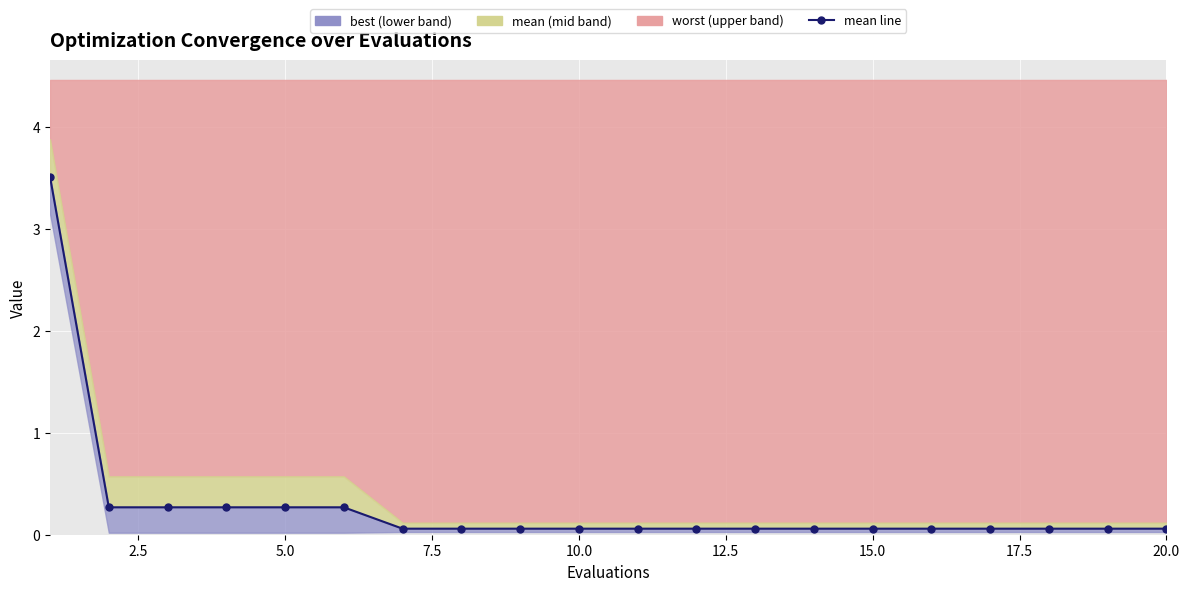

How many lines are shown in the chart?

1